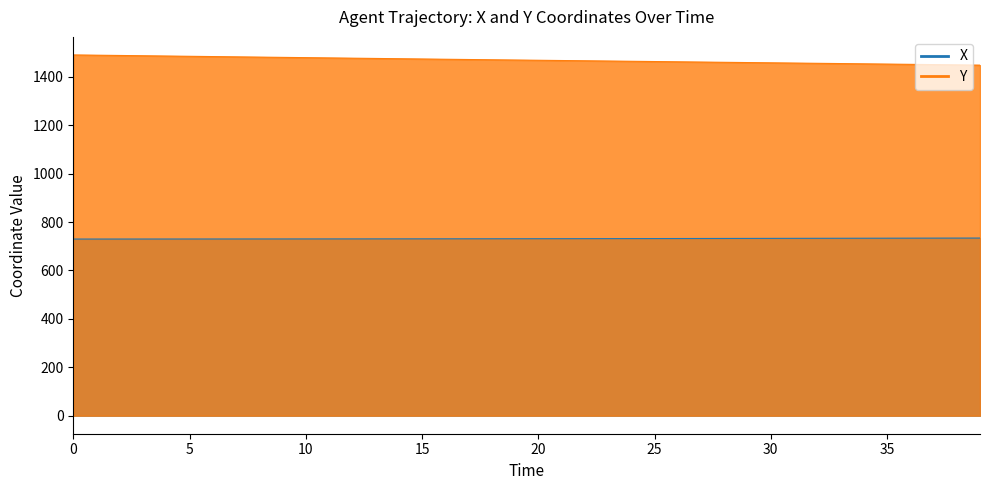

True or false: X has more than 1 interior local peaks.

False